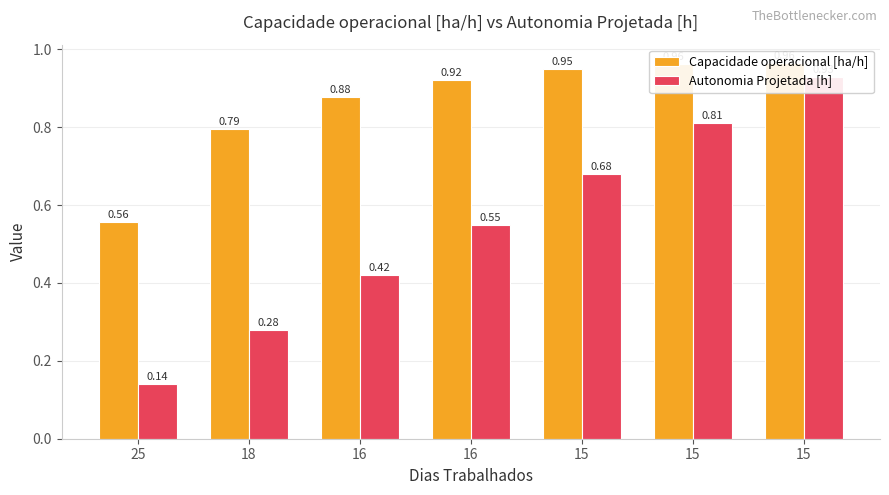

Between 15 and 16, which is larger?

15